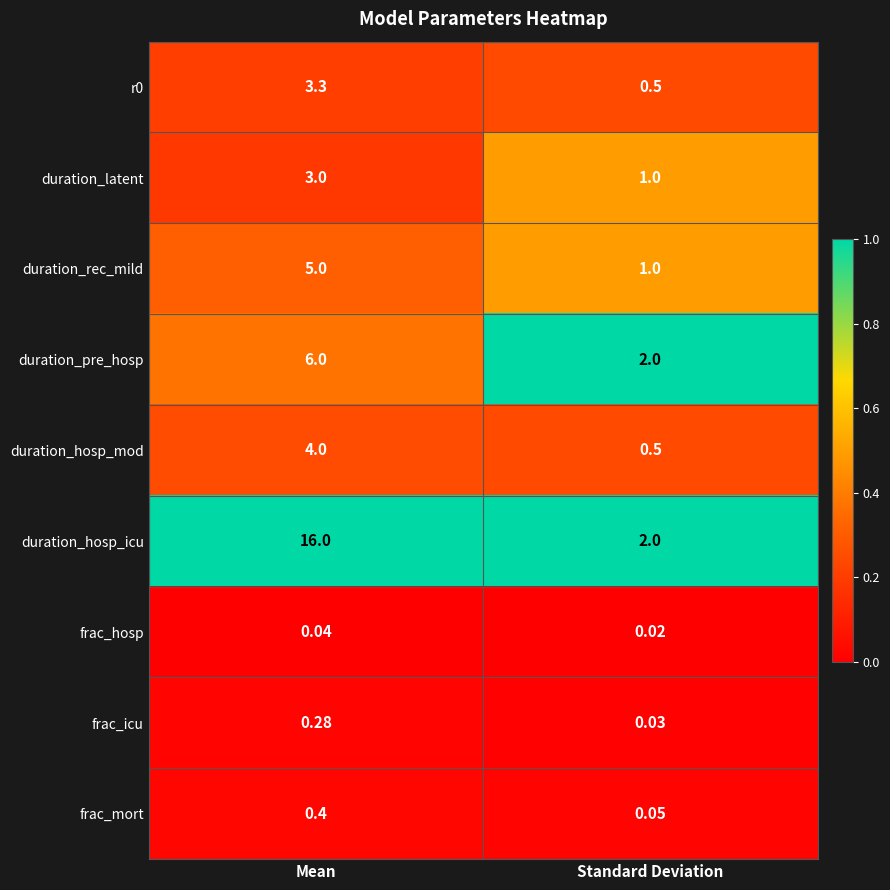

At which label does r0 reach its minimum?

Standard Deviation